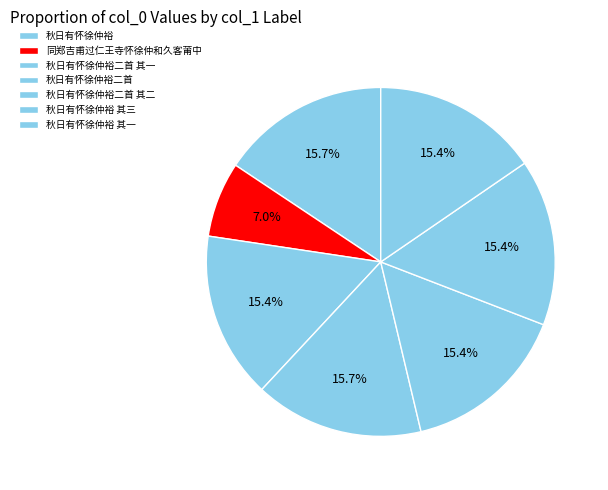

How many slices are in this pie chart?

7